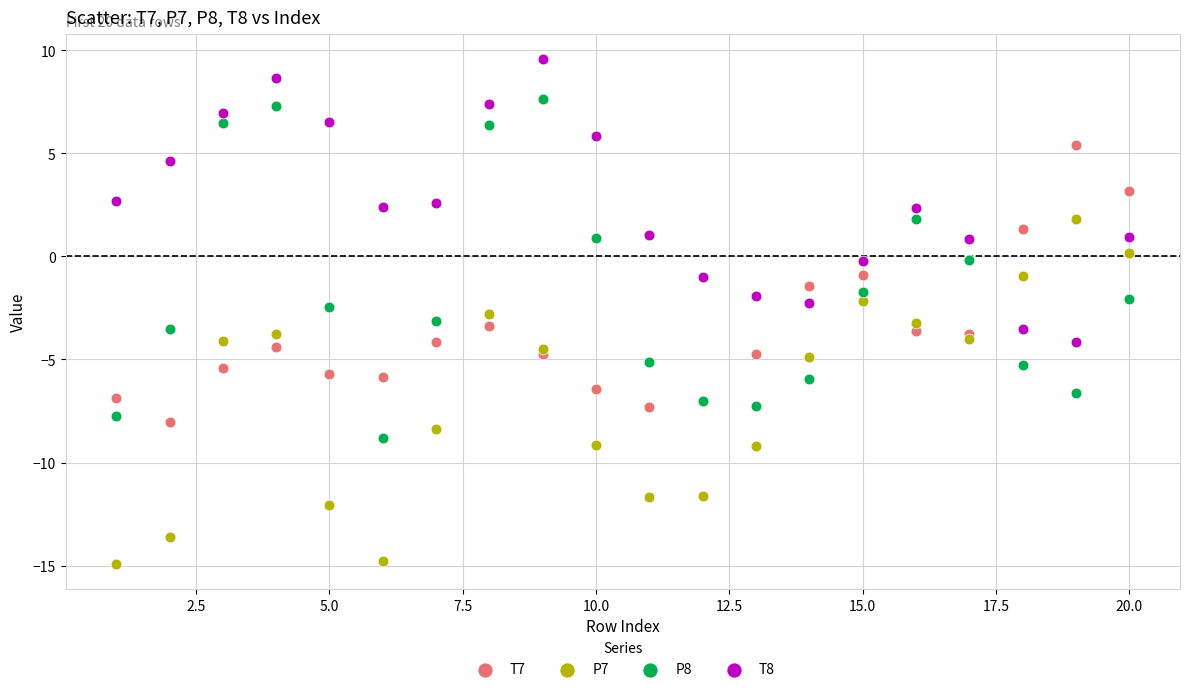

Which series contains the highest Y value?

T8